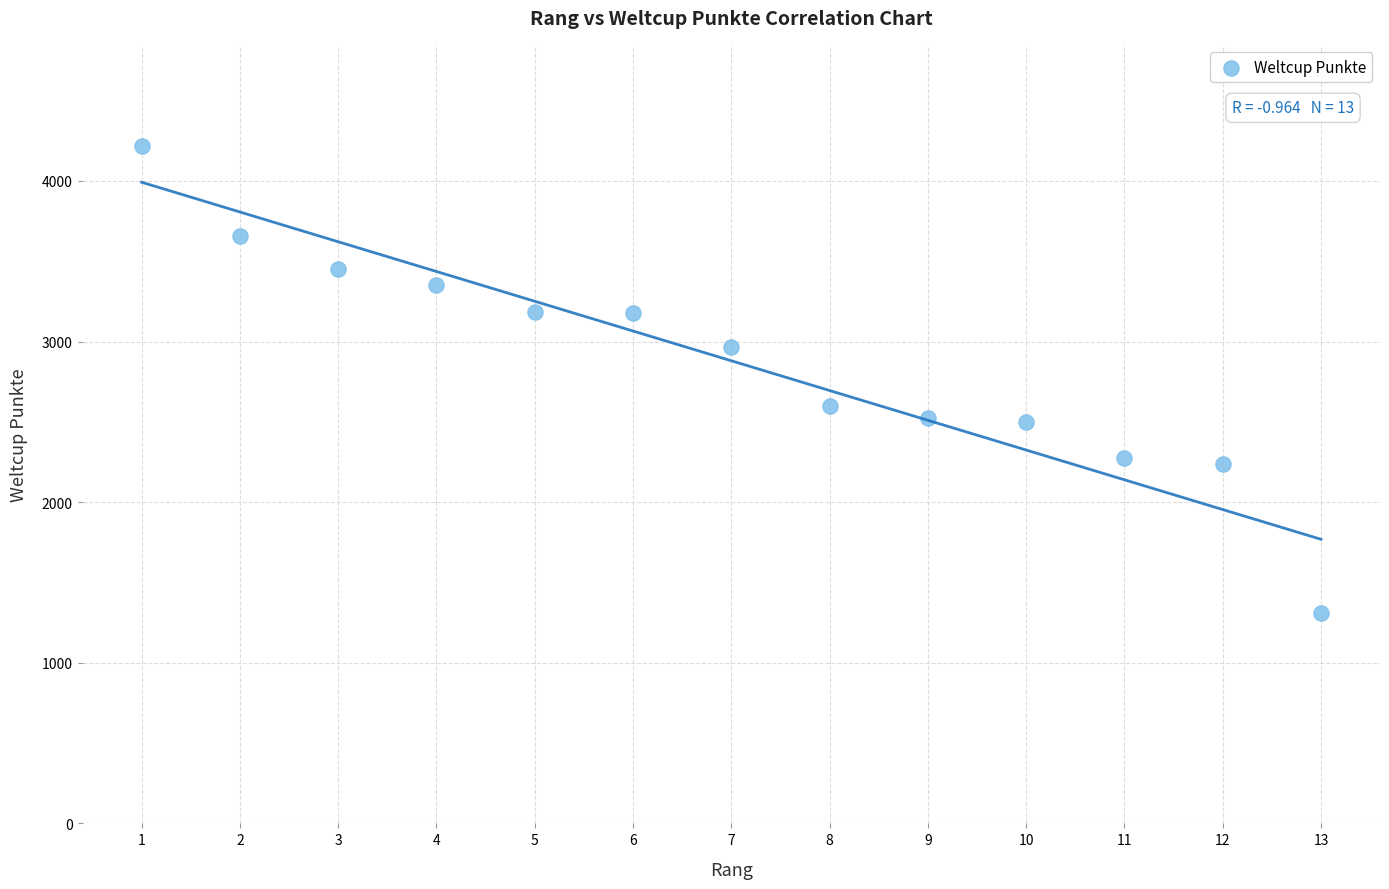

What is the range of Y values (max minus min)?

2907